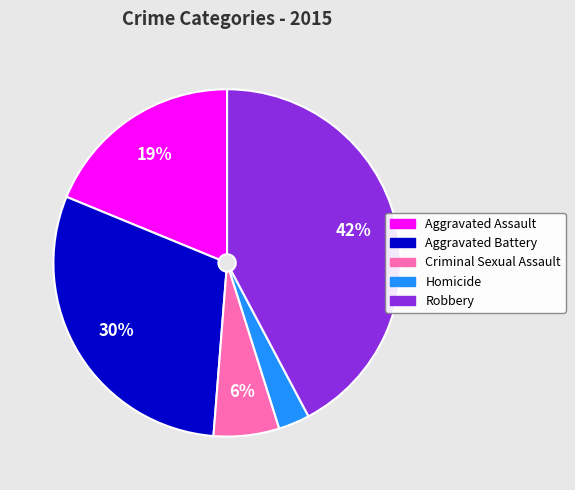

Which category has the biggest portion of the pie?

Robbery